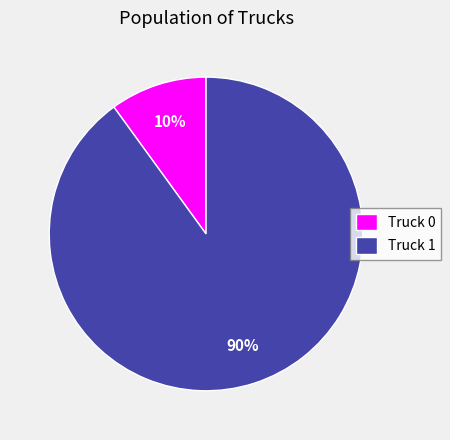

To the nearest percent, what percentage of the pie is Truck 0?

10%